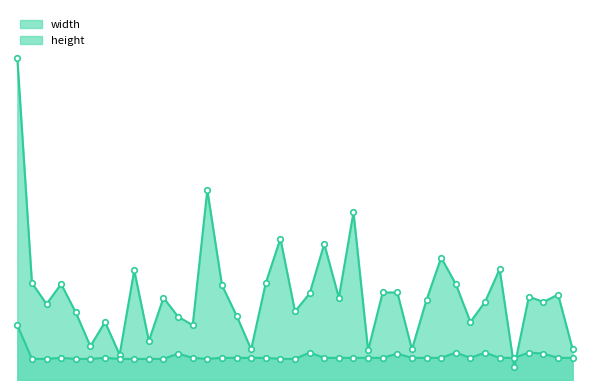

What is the sum of the height values at 75 and 157?

41